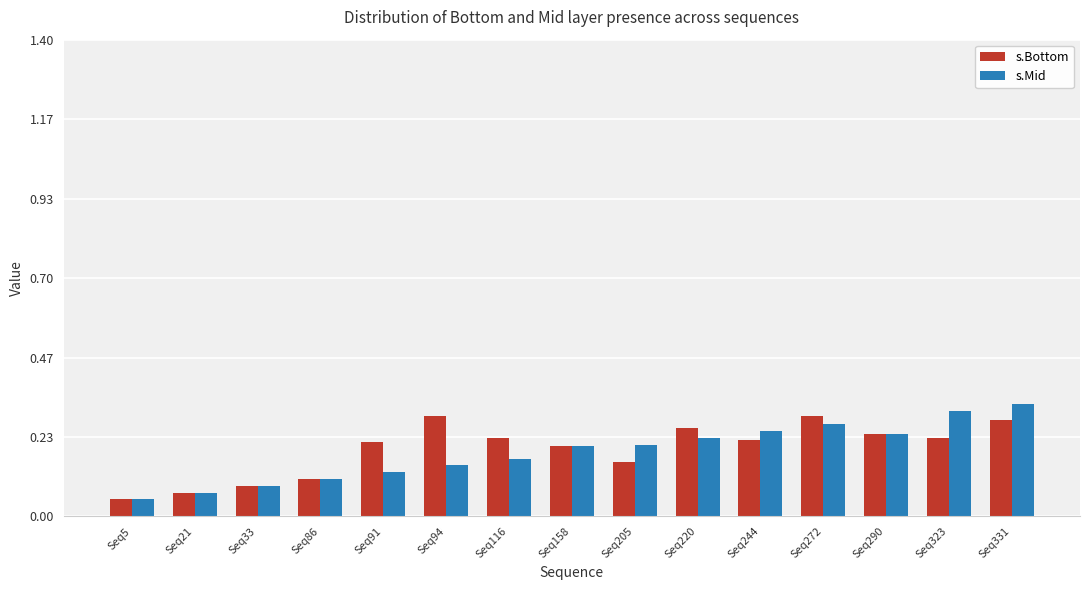

List the series in order of their peak value, lowest first.

s.Bottom, s.Mid